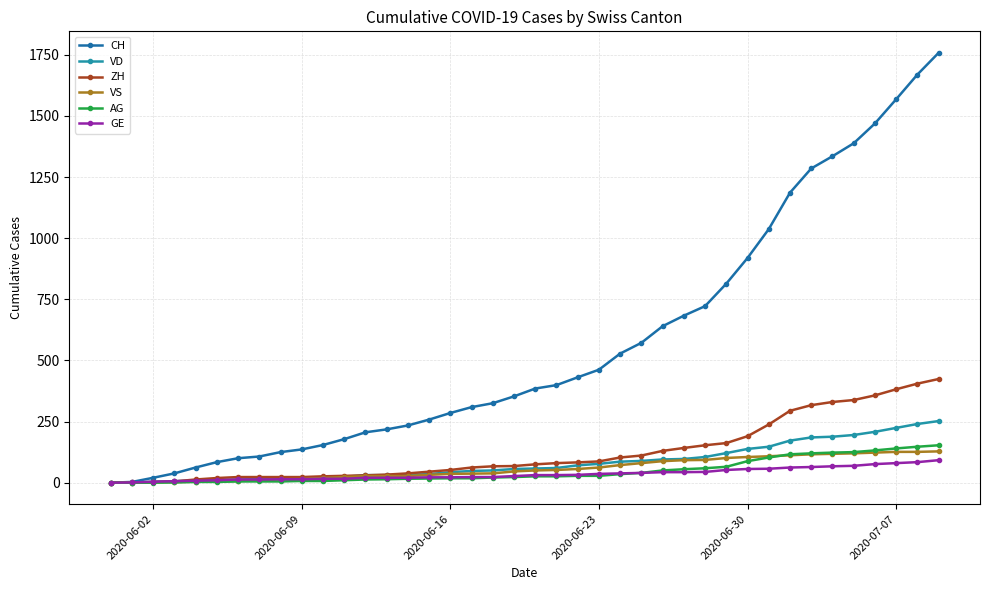

Is this an area chart (filled region under the line)?

No